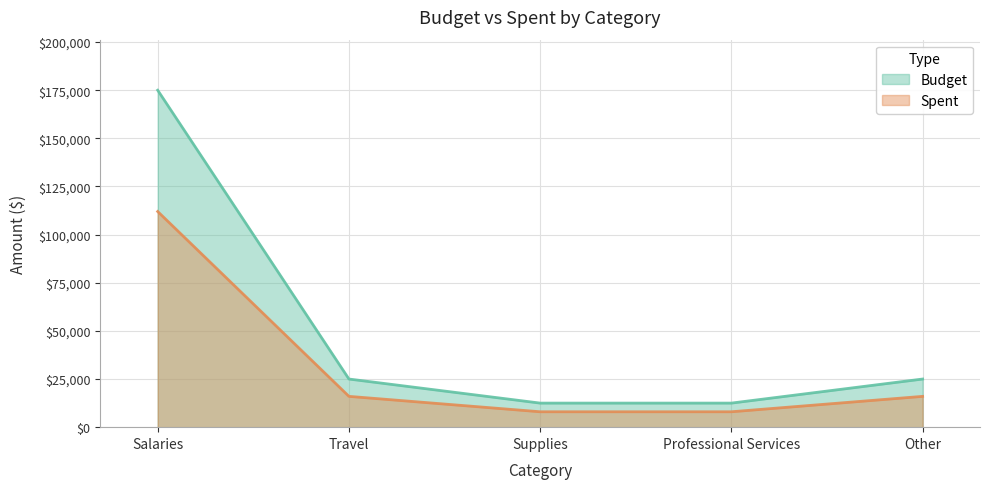

True or false: Budget and Spent intersect in this chart.

False